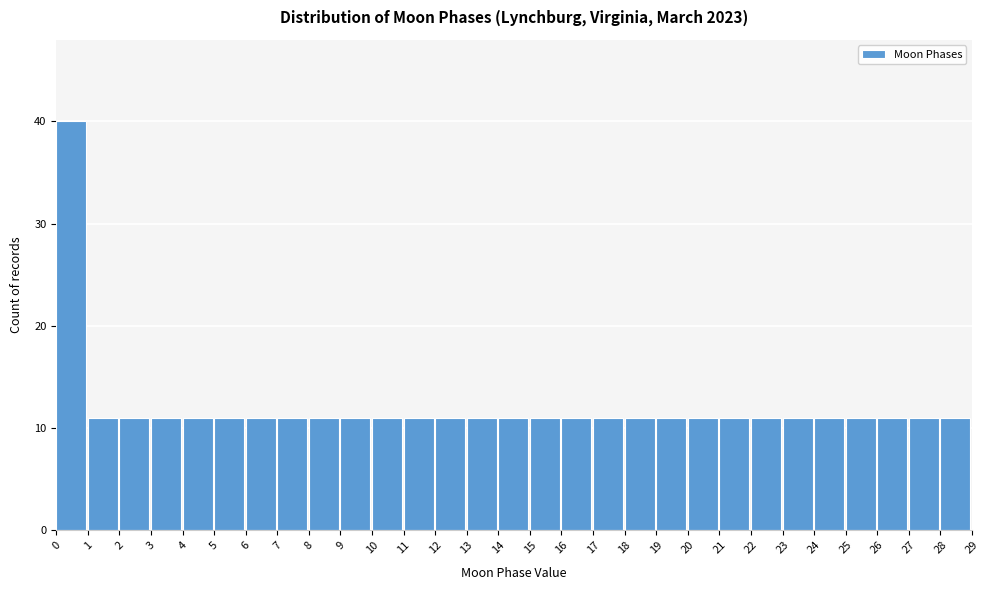

Reading left to right, transcribe this chart: for each bar, give the range it covers on the x-axis and its height. The values are not printed on the chart, so give them approximately, as read against the axis.

0 to 1: 40
1 to 2: 11
2 to 3: 11
3 to 4: 11
4 to 5: 11
5 to 6: 11
6 to 7: 11
7 to 8: 11
8 to 9: 11
9 to 10: 11
10 to 11: 11
11 to 12: 11
12 to 13: 11
13 to 14: 11
14 to 15: 11
15 to 16: 11
16 to 17: 11
17 to 18: 11
18 to 19: 11
19 to 20: 11
20 to 21: 11
21 to 22: 11
22 to 23: 11
23 to 24: 11
24 to 25: 11
25 to 26: 11
26 to 27: 11
27 to 28: 11
28 to 29: 11